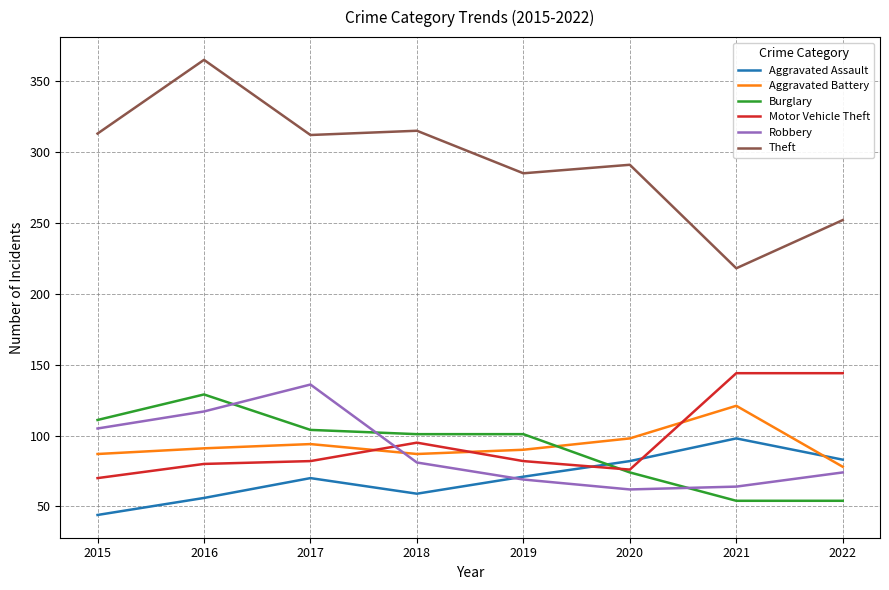

The Aggravated Battery series shows 26 at 2021. True or false?

False